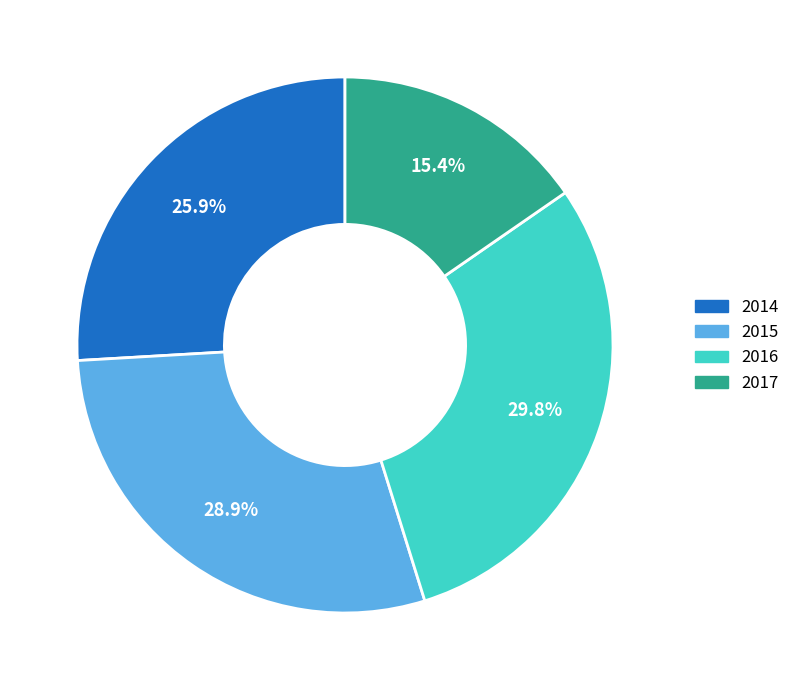

How many slices are in this pie chart?

4